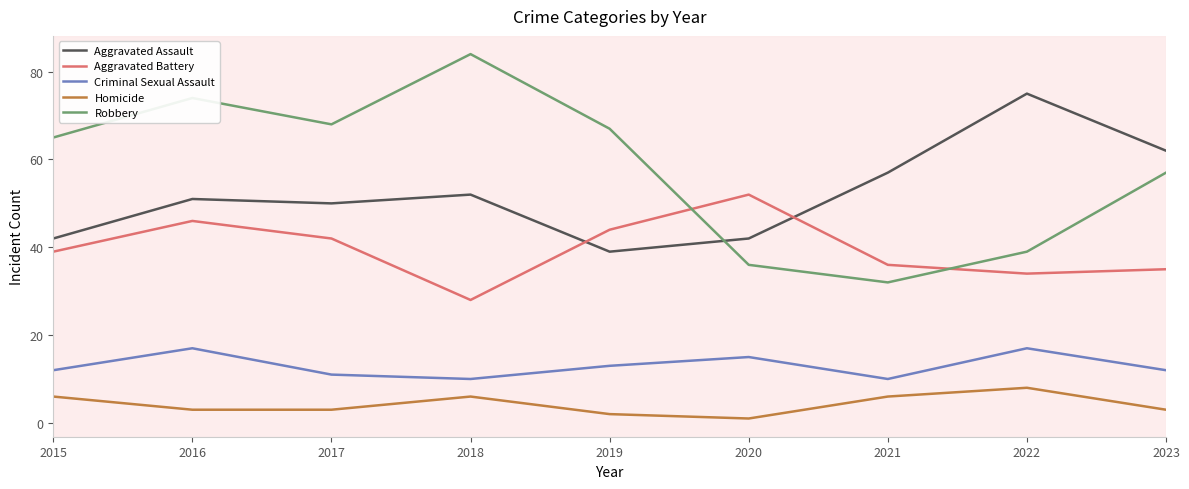

Which series has the largest total across all categories?

Robbery